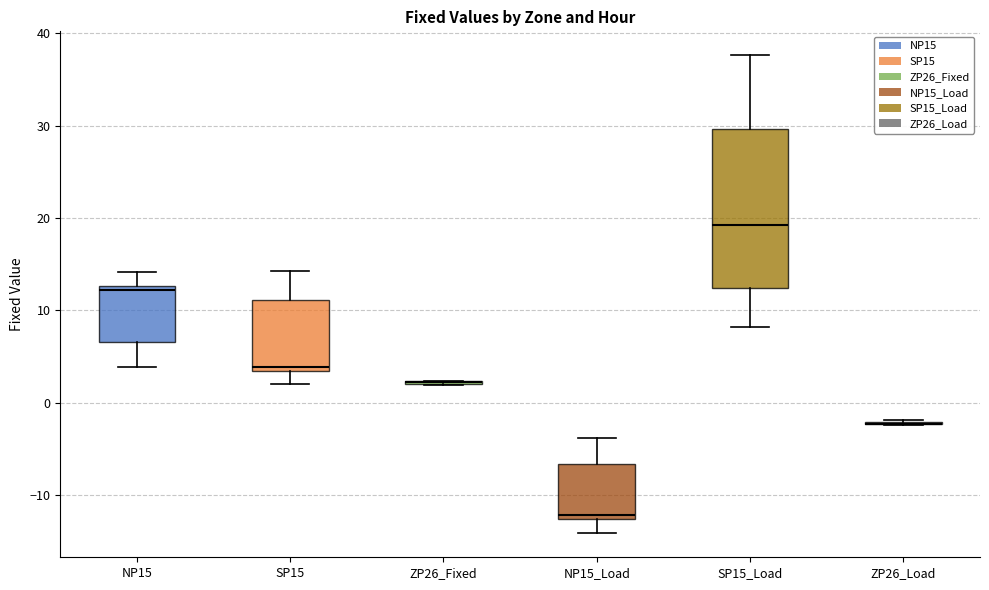

Reading left to right, read every box against the y-axis: the position of its median line, the range the box covers, and the ends of its whiskers. The values are not printed on the chart, so give them approximately, as read against the axis.

NP15: median 12, box 7 to 13, whiskers 4 to 14
SP15: median 4, box 3 to 11, whiskers 2 to 14
ZP26_Fixed: box collapsed to a line at 2, whiskers 2 to 2
NP15_Load: median -12, box -13 to -7, whiskers -14 to -4
SP15_Load: median 19, box 12 to 30, whiskers 8 to 38
ZP26_Load: box collapsed to a line at -2, whiskers -2 to -2